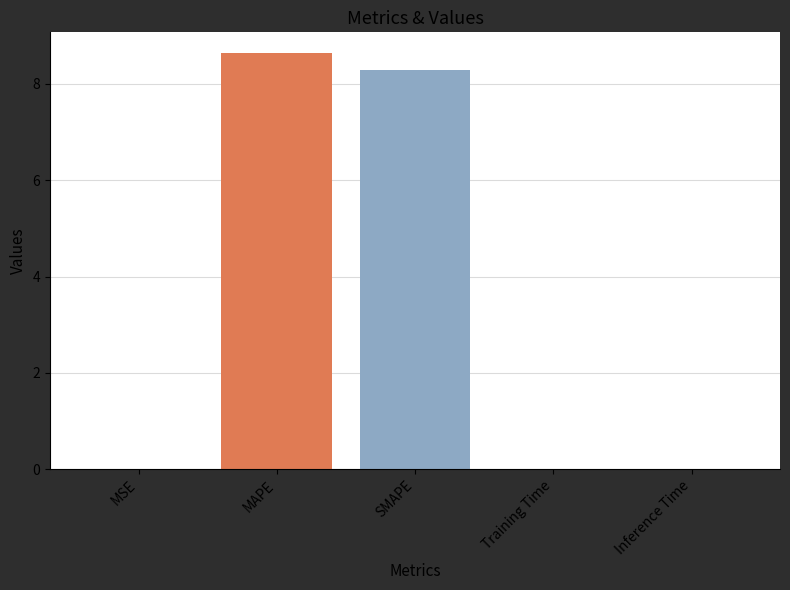

Is it true that the value at Inference Time is 0.0?

True